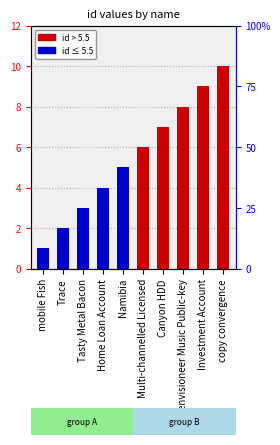

Rank the categories by value from highest to lowest.

copy convergence, Investment Account, envisioneer Music Public-key, Canyon HDD, Multi-channelled Licensed, Namibia, Home Loan Account, Tasty Metal Bacon, Trace, mobile Fish